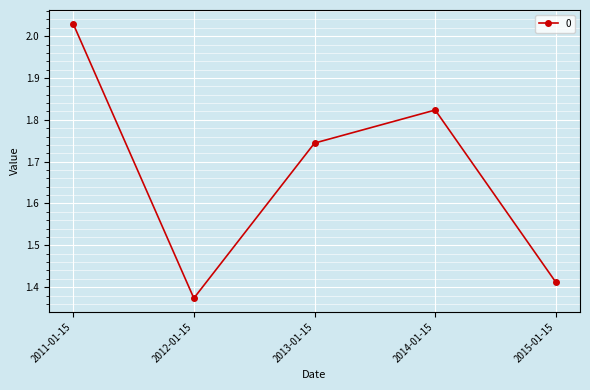

What is the change in value from 2012-01-15 to 2013-01-15?

+0.4